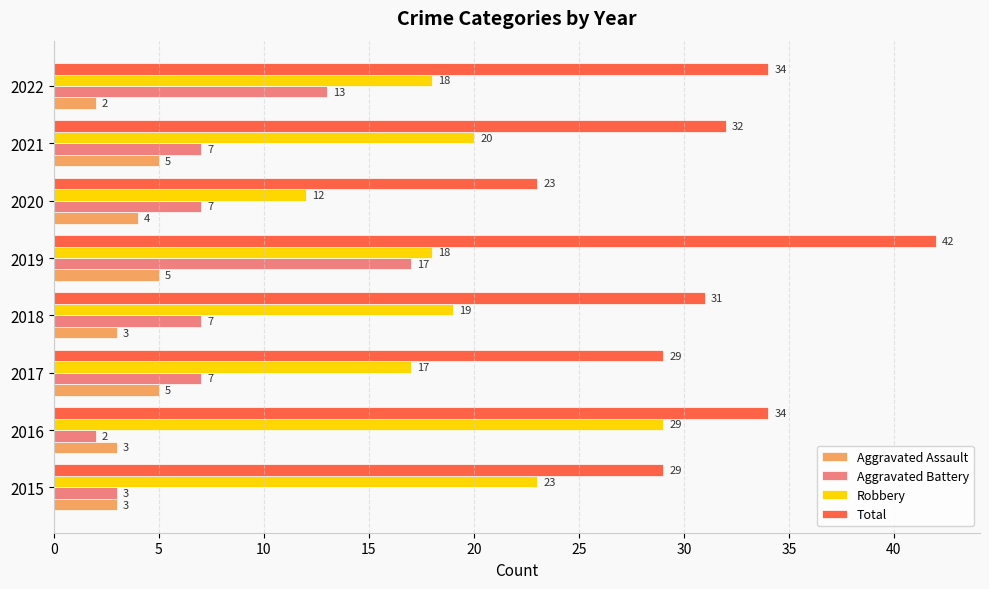

Which category has the highest value across all series?

2019